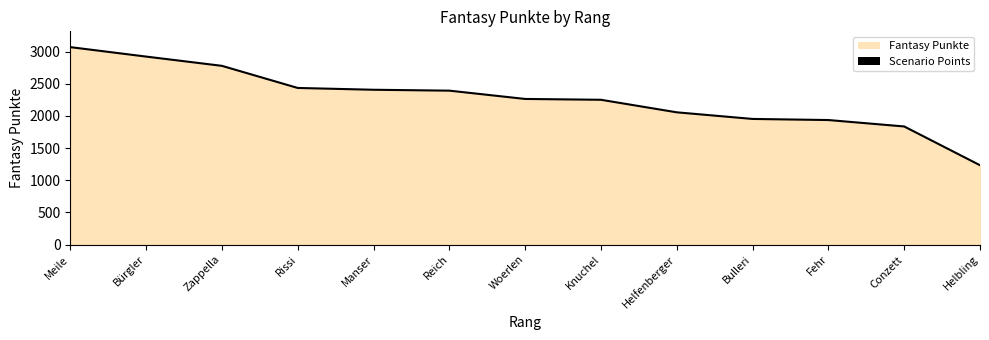

Reading right to left, what are all the values shown in this chart?

1234	1837	1937	1954	2057	2252	2265	2394	2408	2436	2780	2924	3071